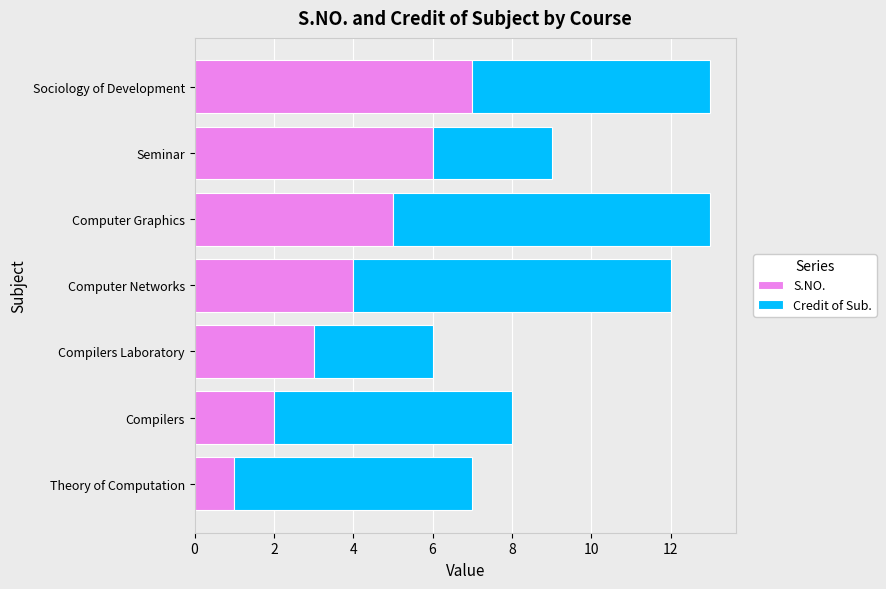

What is the highest value of the S.NO. series?

7